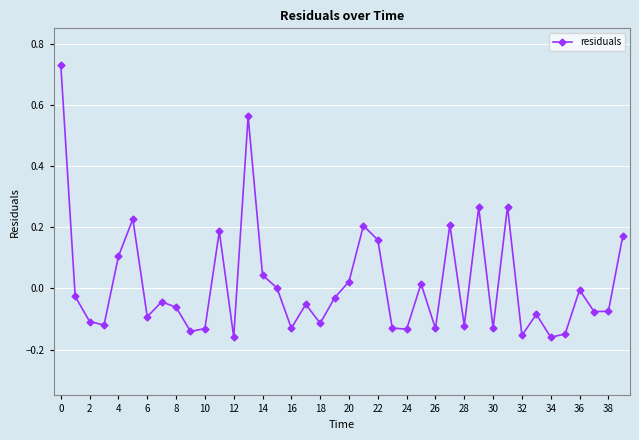

What is the difference between the maximum and minimum values?

0.9